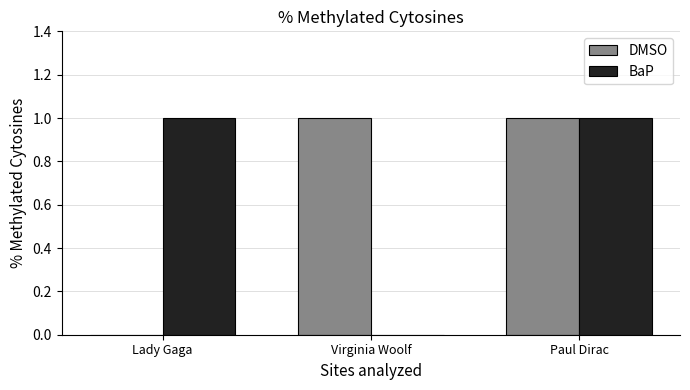

The value of BaP at Lady Gaga is 1. True or false?

True